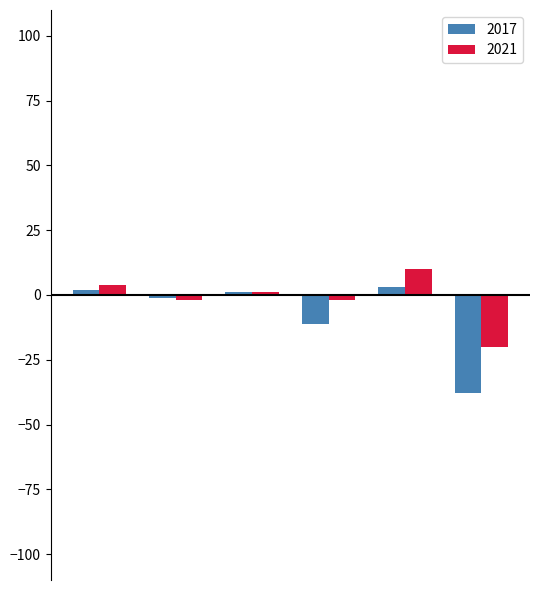

Reading left to right, what are all the values shown in this chart?

2017: 2	-1	1	-11	3	-38
2021: 4	-2	1	-2	10	-20